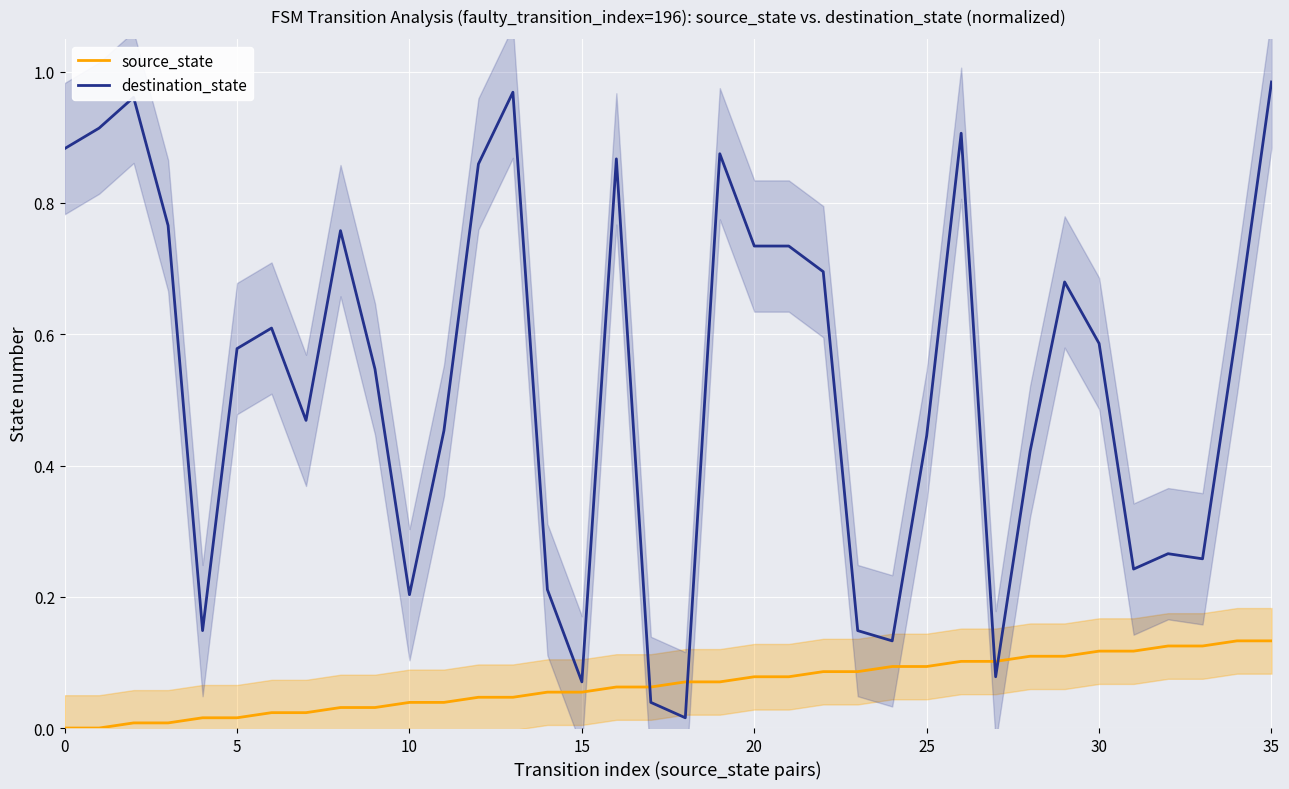

Is it true that source_state equals 0.1 at 17?

True